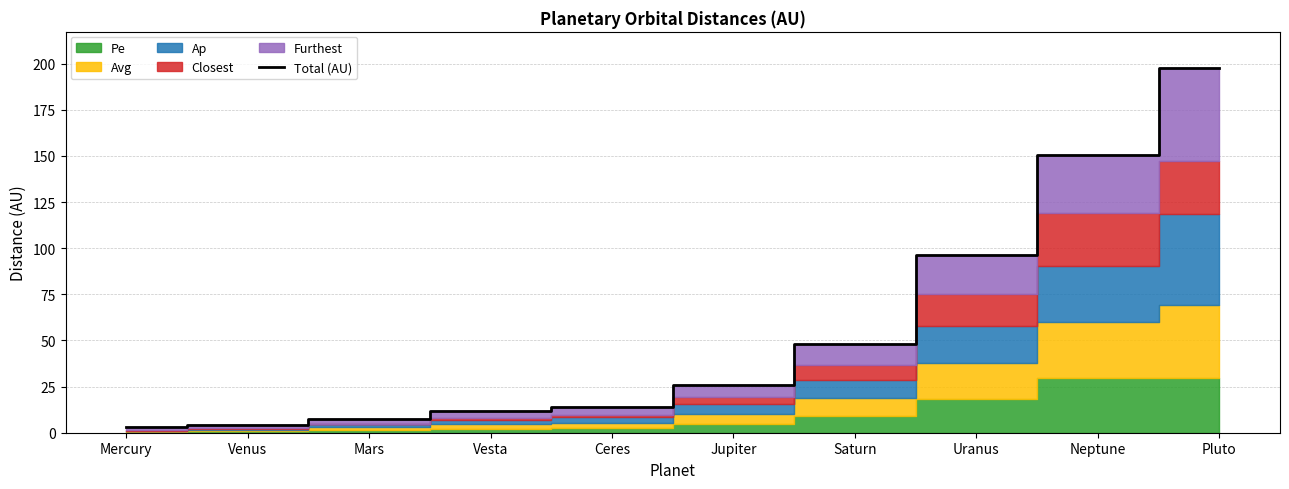

The chart shows a value of 3.1 at Mercury. True or false?

True